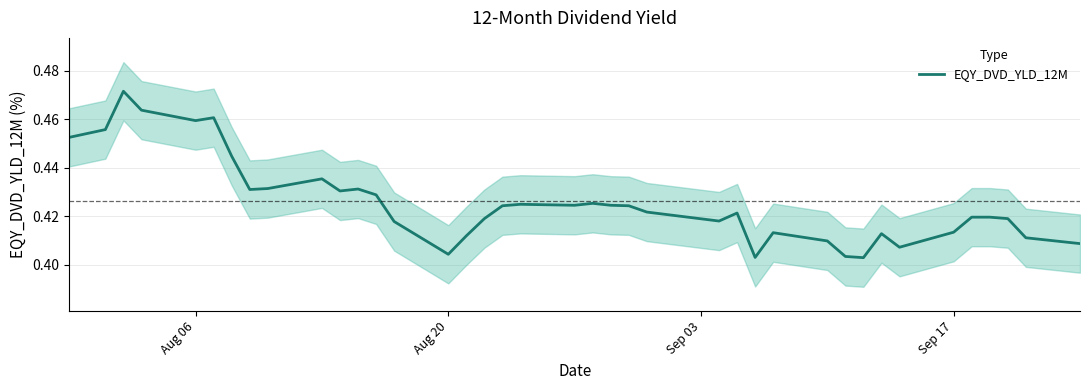

True or false: EQY_DVD_YLD_12M has a value of 0.8 at Aug 06.

False